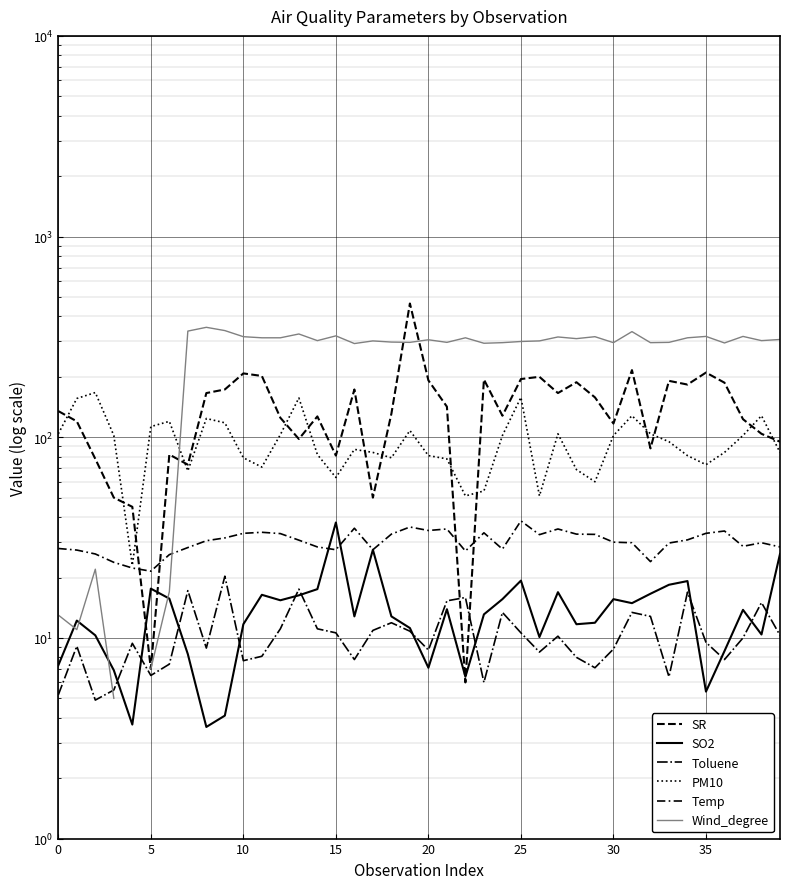

The value of Toluene at 22 is 15.9. True or false?

True